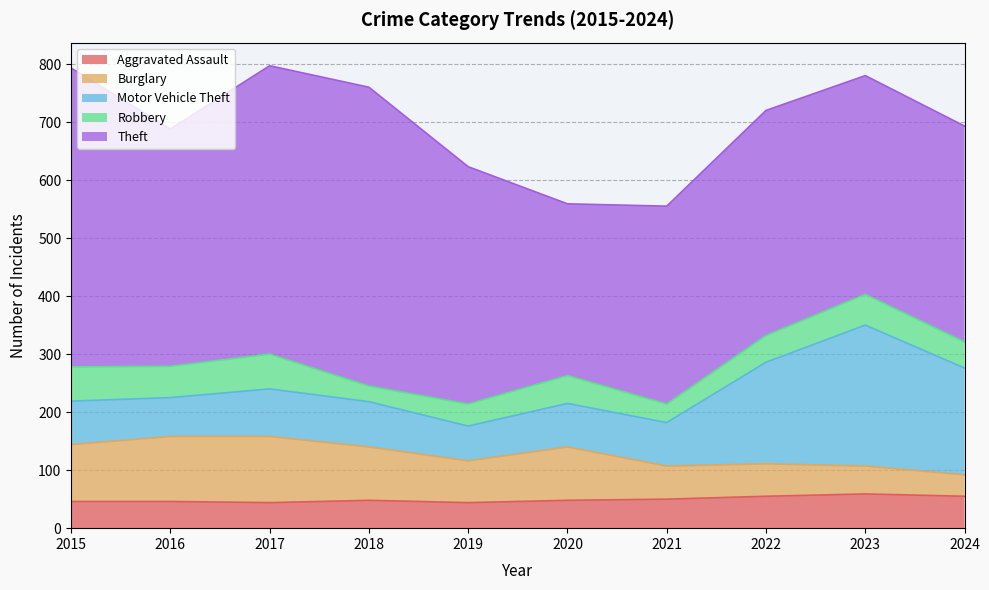

How many data points in Burglary are above 92?

3